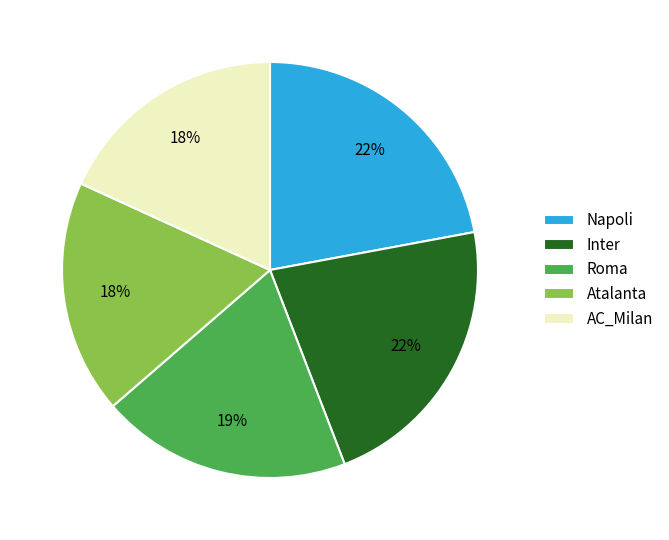

Is Inter the majority of the pie?

No